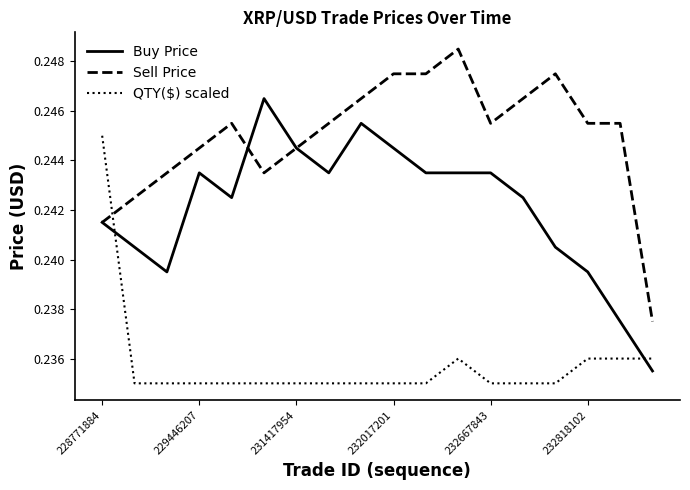

Which series has the largest total across all categories?

Sell Price